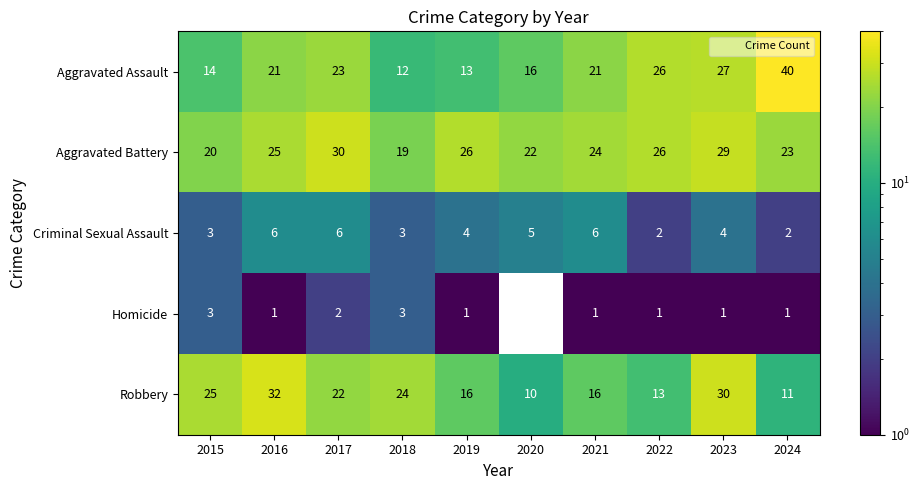

How many distinct data groups are displayed?

5